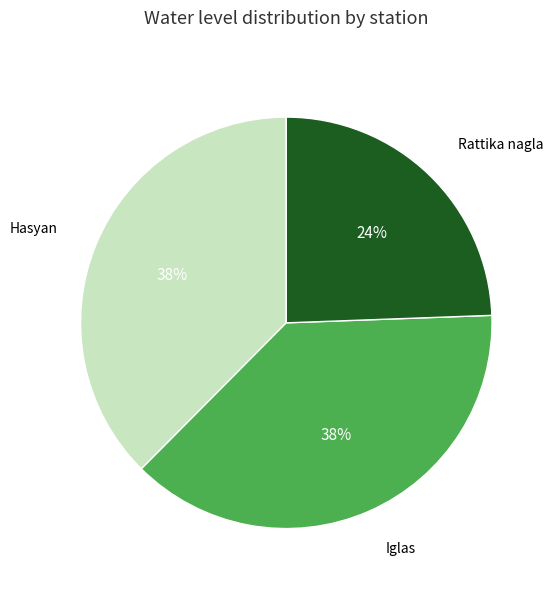

How many segments does this pie chart have?

3